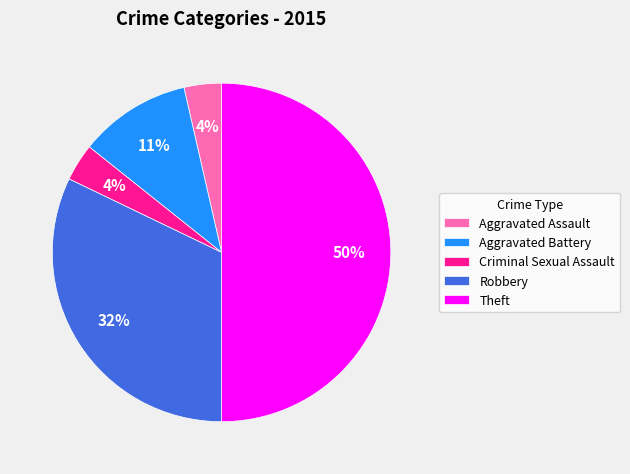

Which has a higher value, Aggravated Battery or Aggravated Assault?

Aggravated Battery